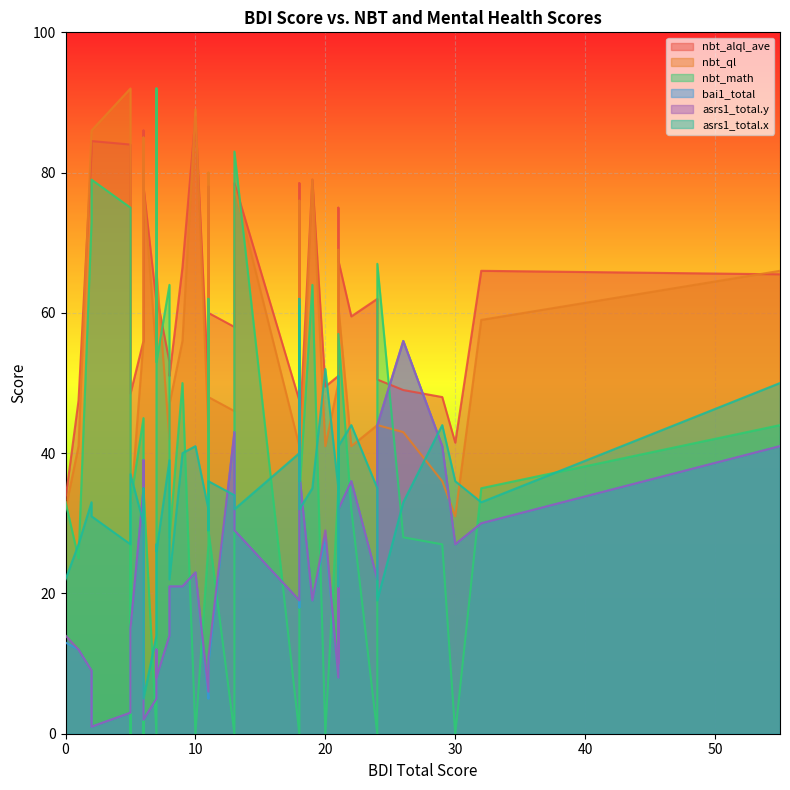

Which series has the largest range (max minus min)?

nbt_math